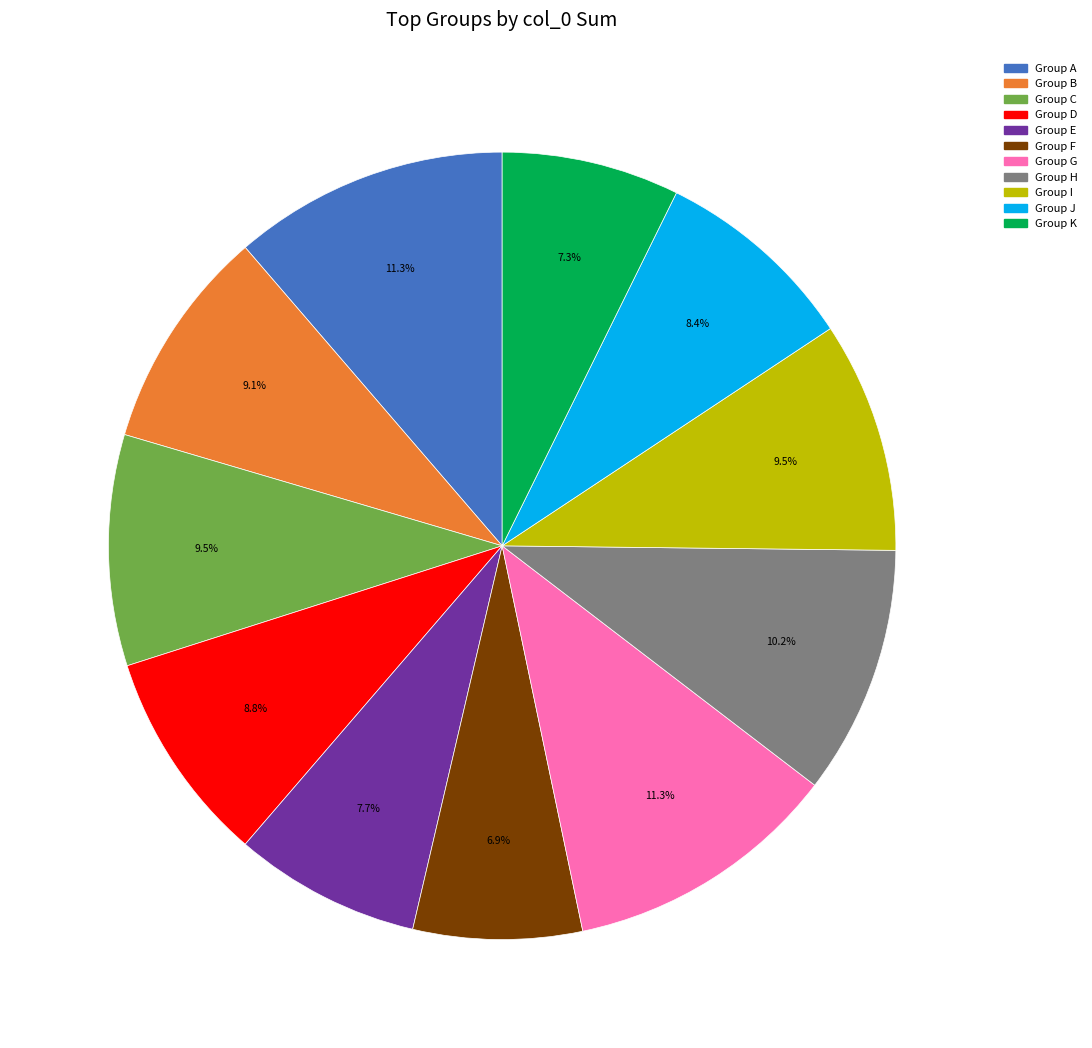

Is there any slice that represents more than half of the pie?

No